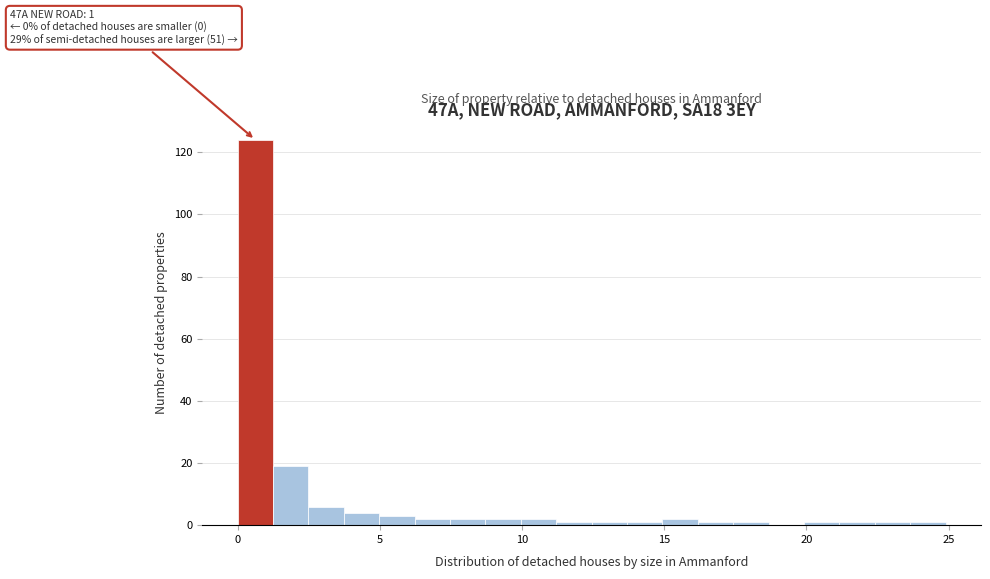

Around what value on the x-axis is the tallest bar? Give the approximate position of its centre, as read against the axis.

0.5